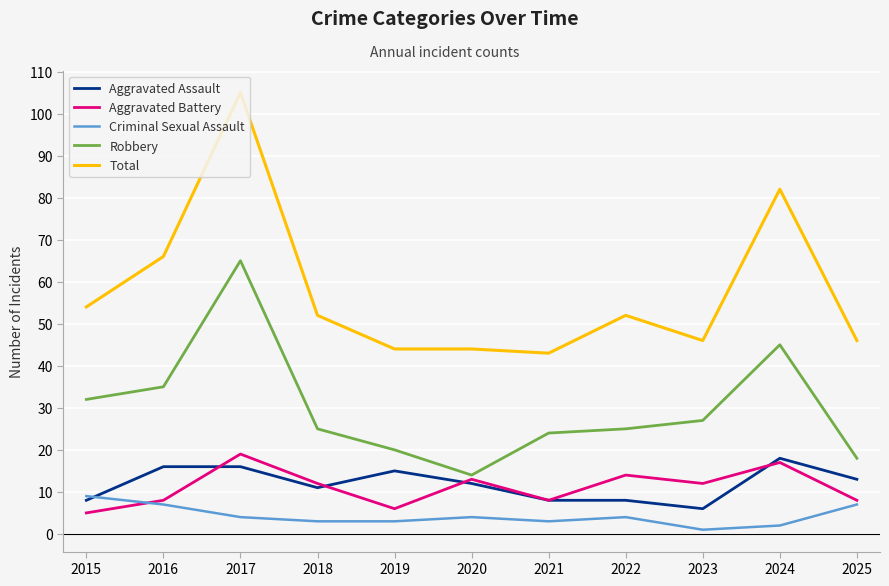

Reading left to right, transcribe all the data shown in this chart.

Aggravated Assault: 2015=8	2016=16	2017=16	2018=11	2019=15	2020=12	2021=8	2022=8	2023=6	2024=18	2025=13
Aggravated Battery: 2015=5	2016=8	2017=19	2018=12	2019=6	2020=13	2021=8	2022=14	2023=12	2024=17	2025=8
Criminal Sexual Assault: 2015=9	2016=7	2017=4	2018=3	2019=3	2020=4	2021=3	2022=4	2023=1	2024=2	2025=7
Robbery: 2015=32	2016=35	2017=65	2018=25	2019=20	2020=14	2021=24	2022=25	2023=27	2024=45	2025=18
Total: 2015=54	2016=66	2017=105	2018=52	2019=44	2020=44	2021=43	2022=52	2023=46	2024=82	2025=46